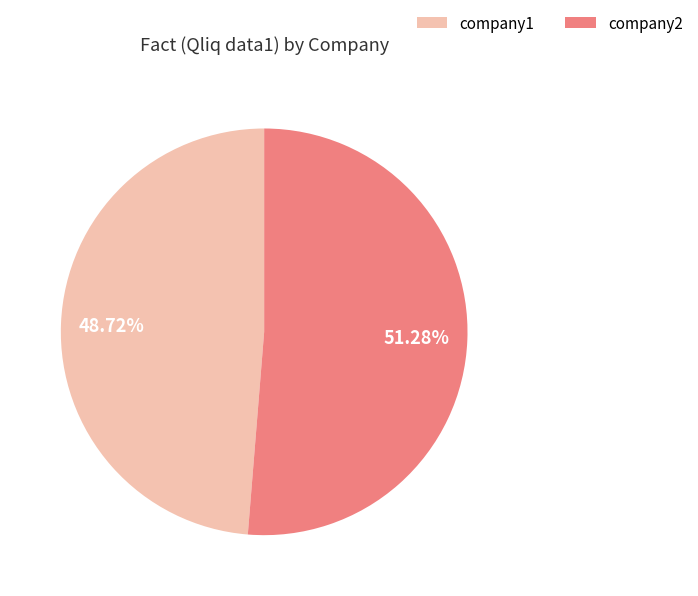

Which category has the biggest portion of the pie?

company2